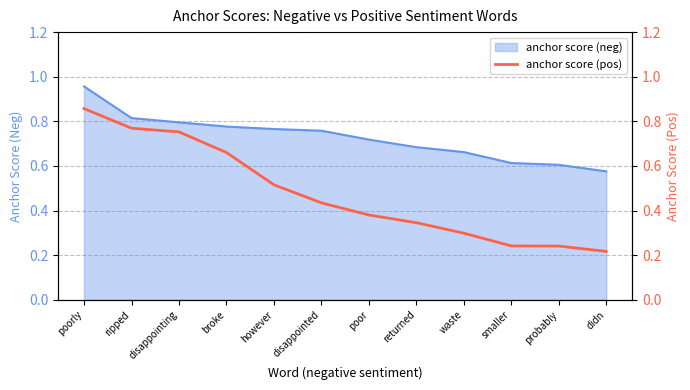

Where is anchor score (neg) nearest to the value 0?

didn